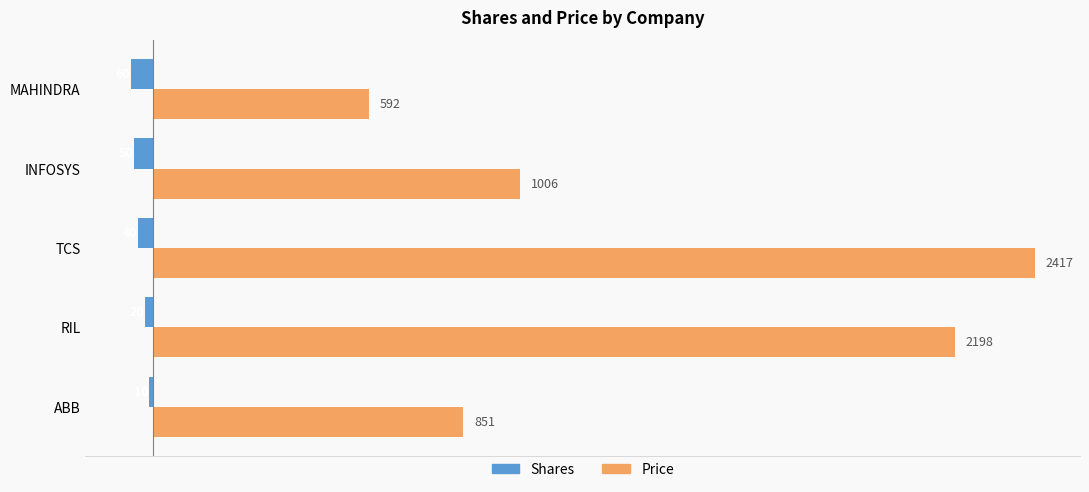

Is it true that Shares equals -40 at TCS?

True